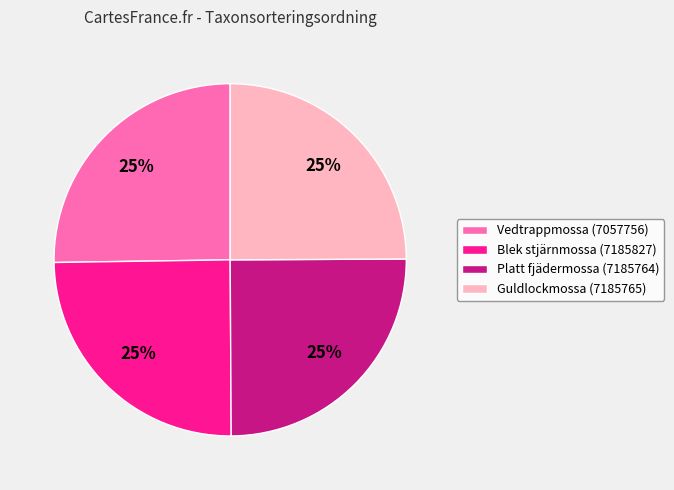

What is the ratio of the value at Vedtrappmossa (7057756) to the value at Guldlockmossa (7185765)?

1.0